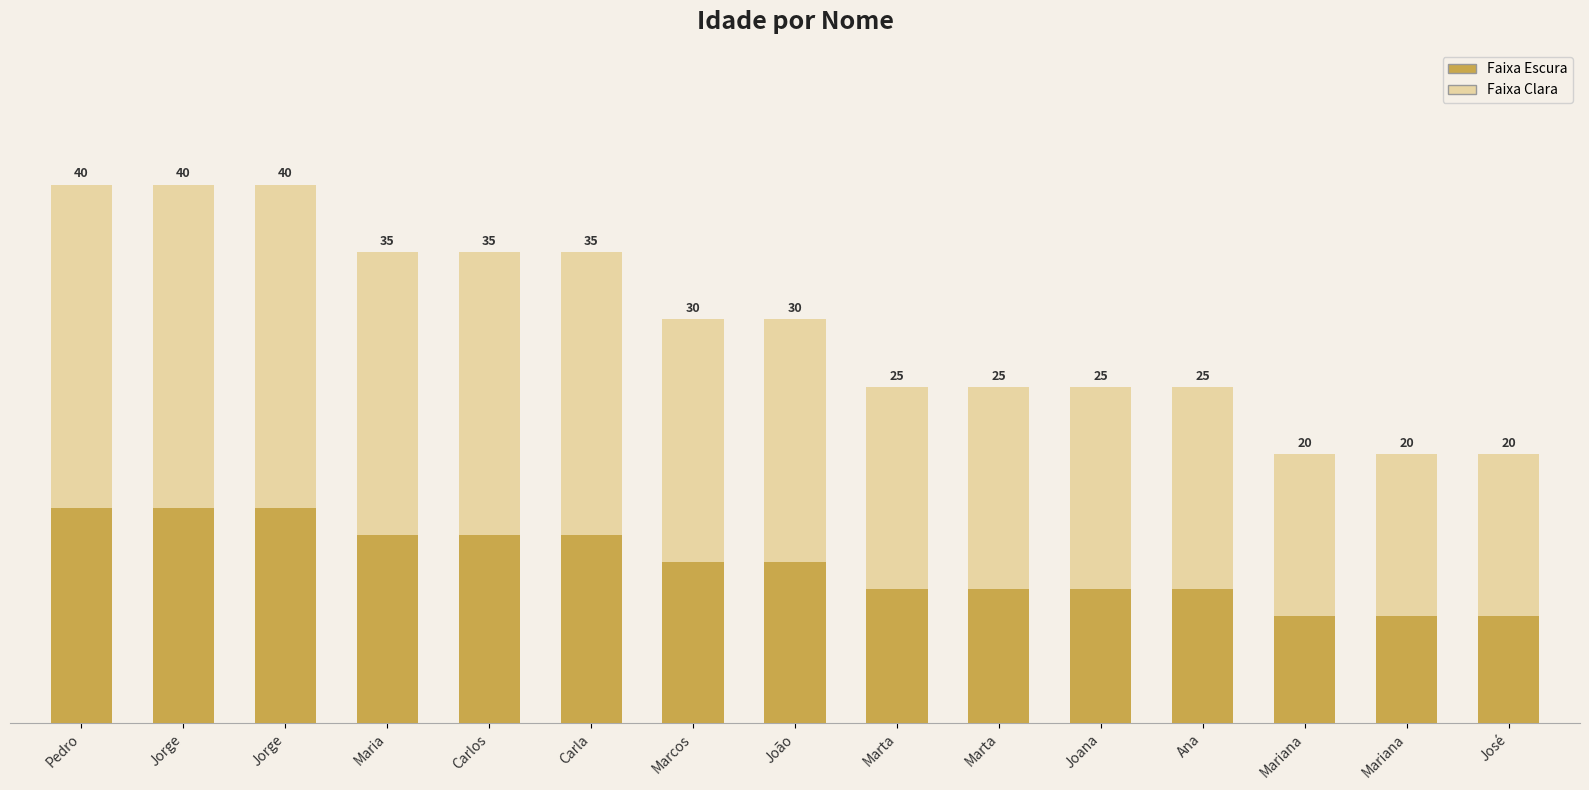

Rank the categories by Idade (clara) value from lowest to highest.

Mariana, Mariana, José, Marta, Marta, Joana, Ana, Marcos, João, Maria, Carlos, Carla, Pedro, Jorge, Jorge